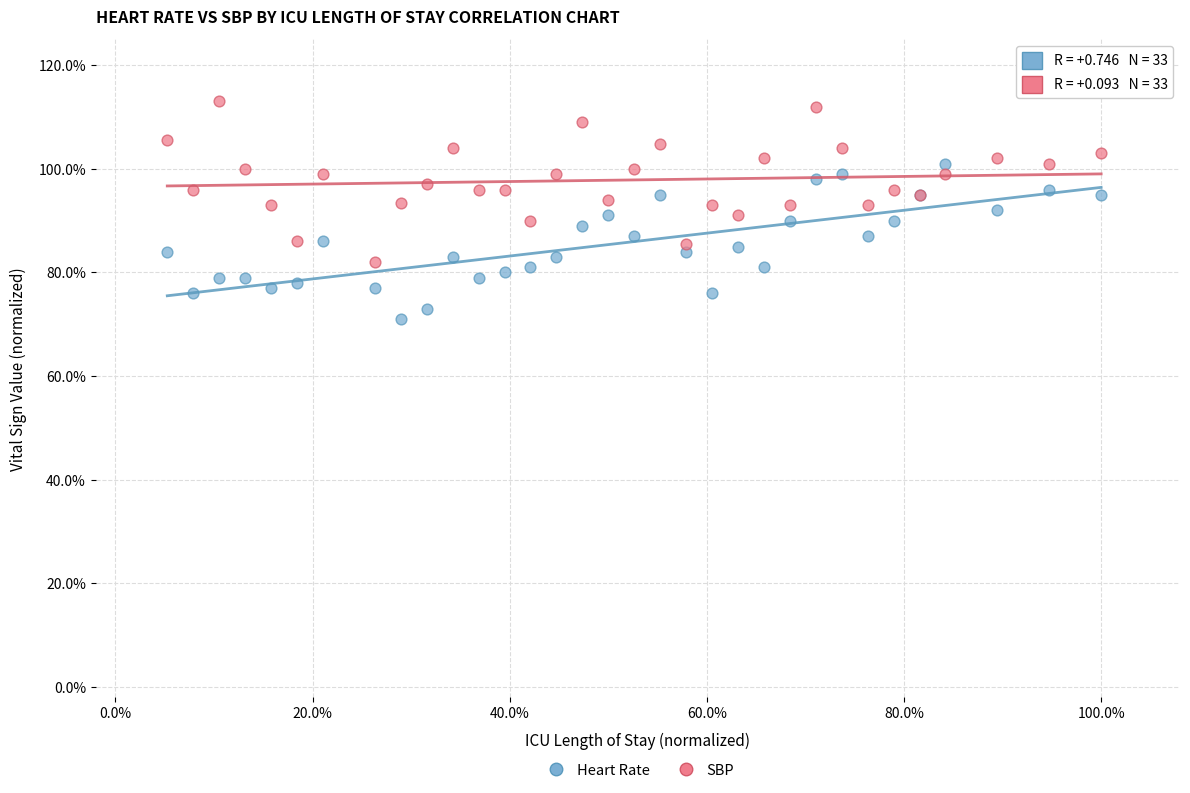

What are all the series names shown in the legend?

Heart Rate, SBP